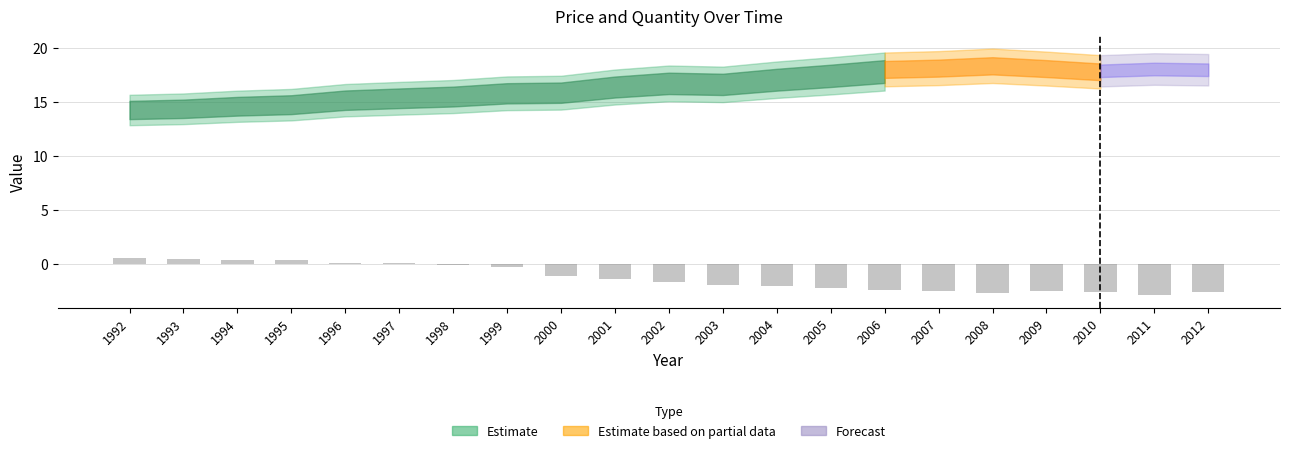

What is the sum of all values?

-26.8